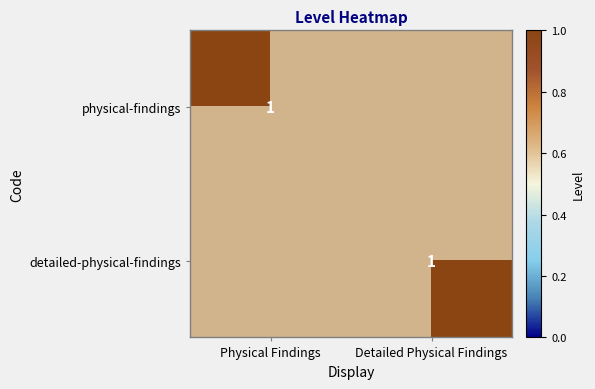

Is it true that detailed-physical-findings equals 0 at Detailed Physical Findings?

False